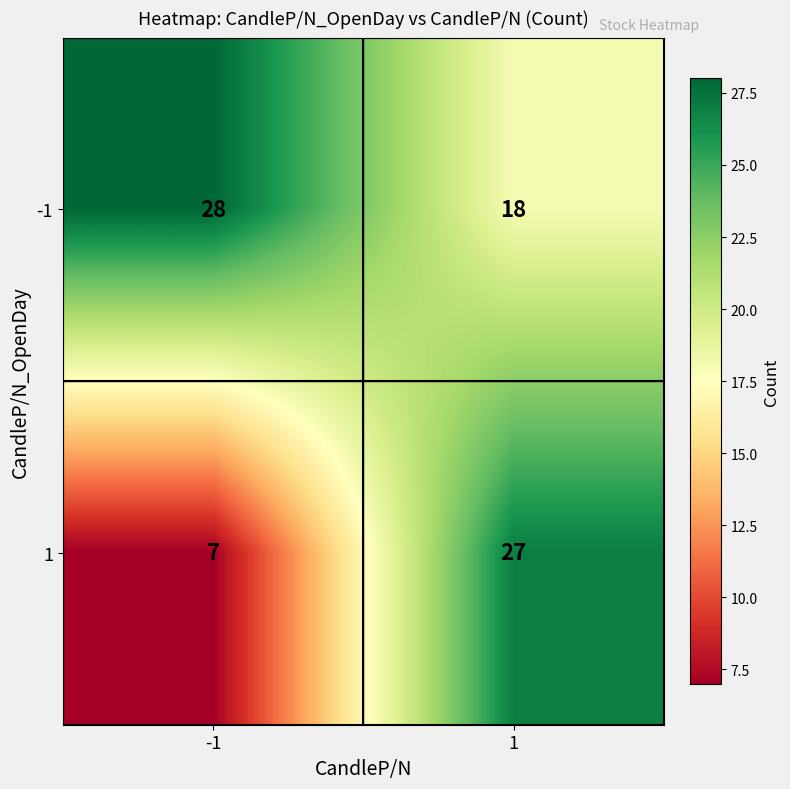

What is the minimum value for 1?

7